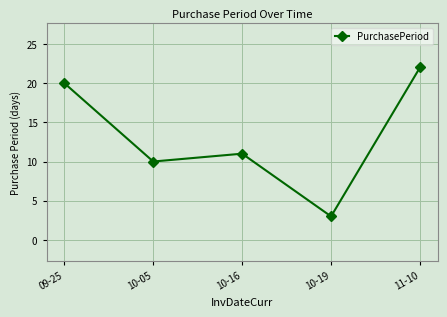

The chart shows a value of 20 at 09-25. True or false?

True